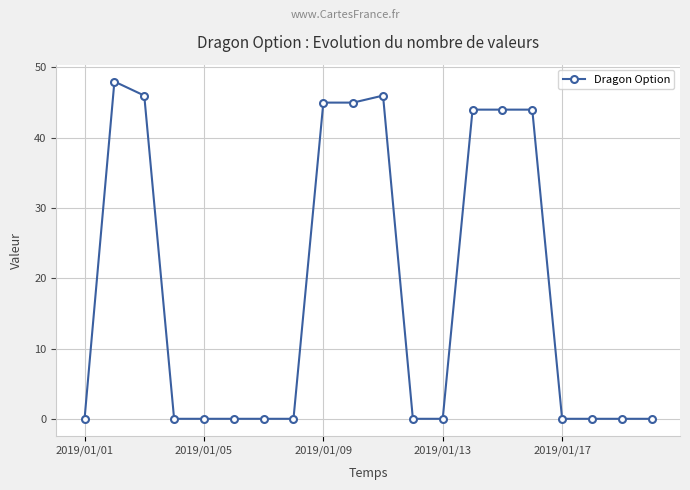

What is the average value?

18